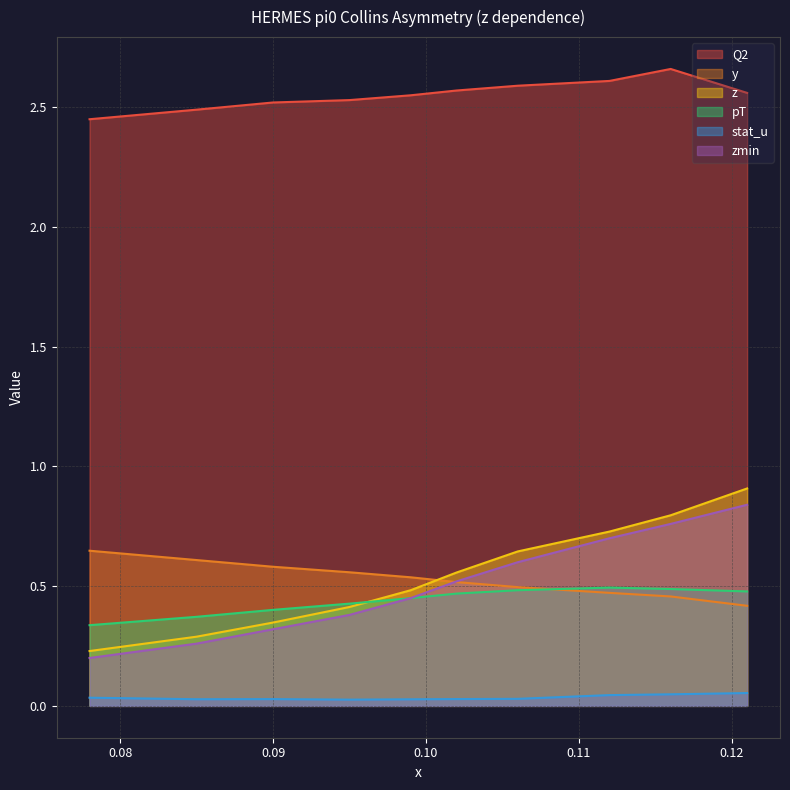

True or false: y and pT intersect in this chart.

True